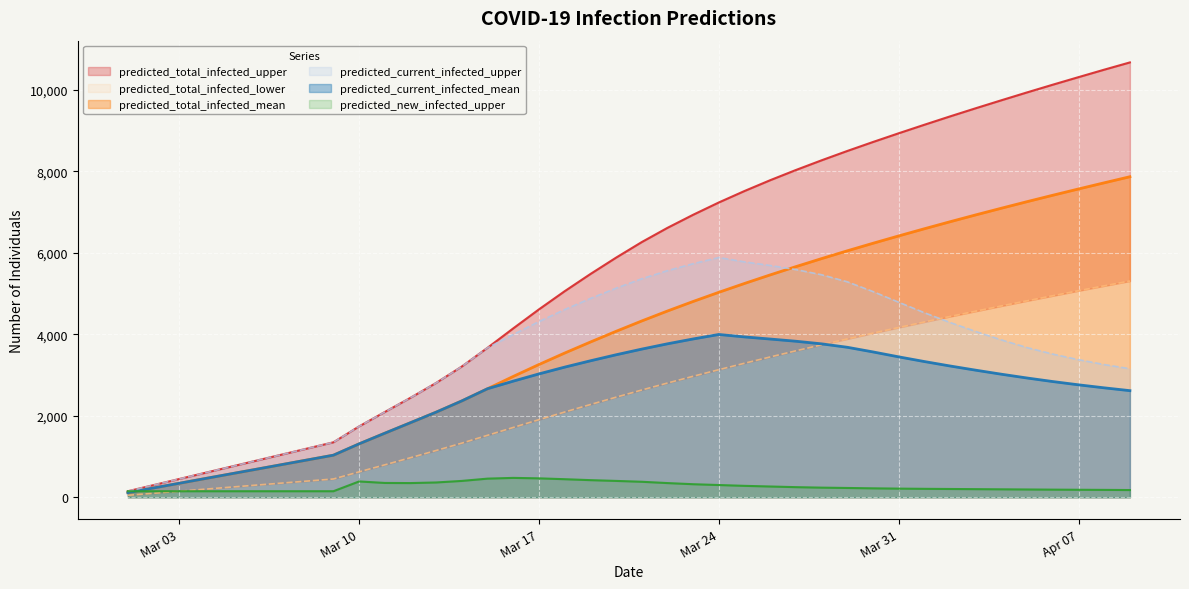

Which series has the largest total across all categories?

predicted_total_infected_upper